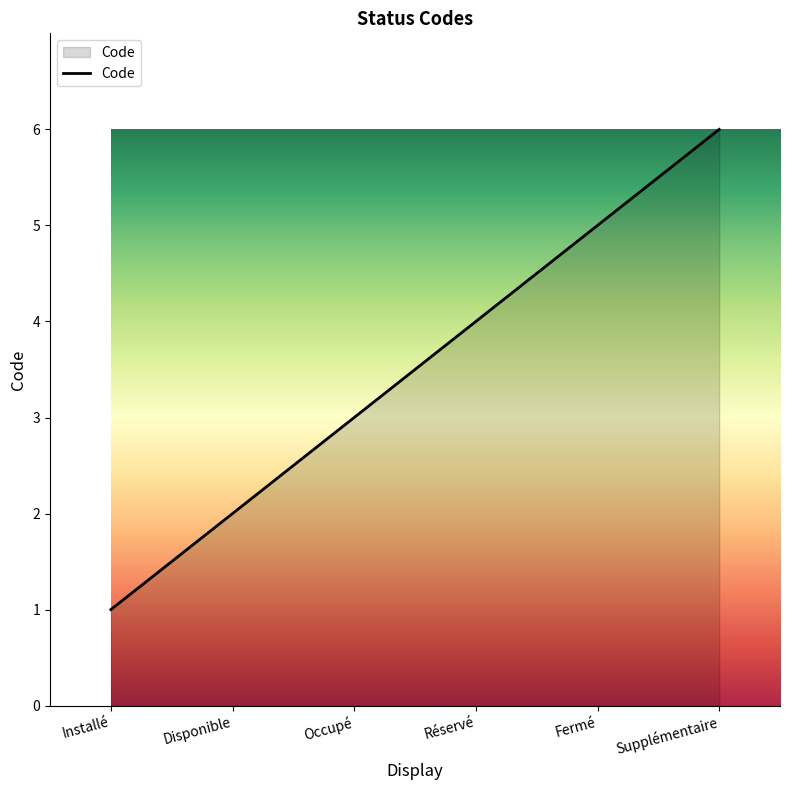

Which category has the lowest value across all series?

Installé